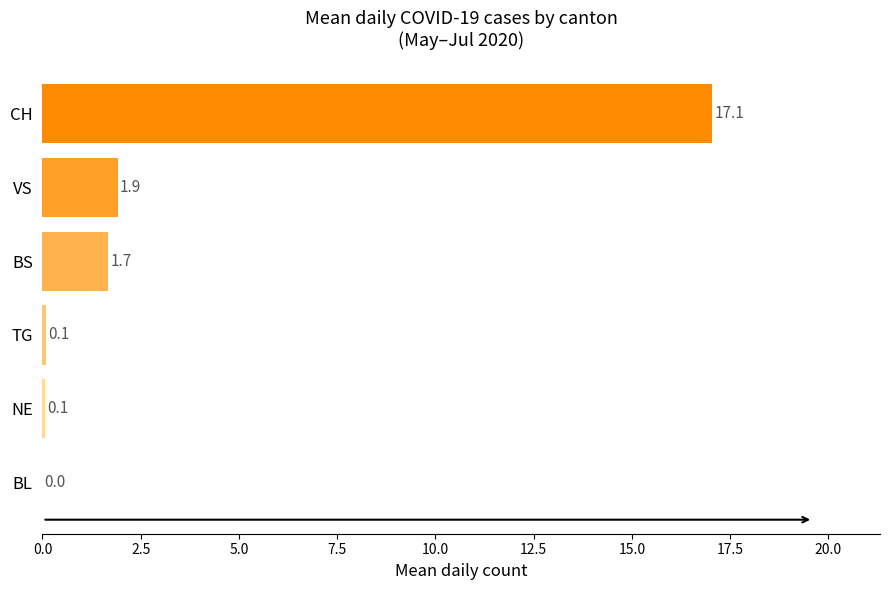

What value does the data have at CH?

17.1